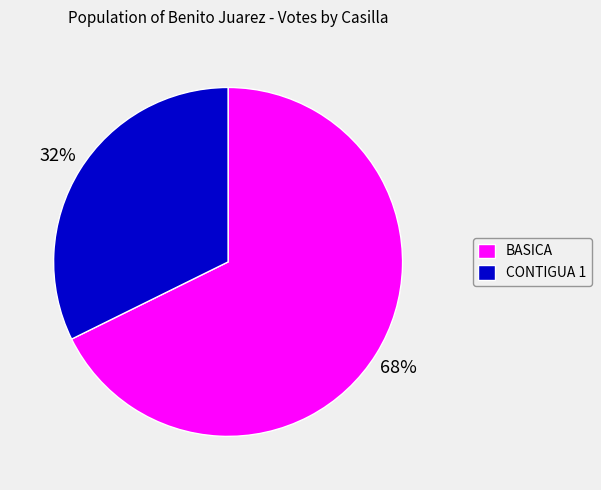

True or false: BASICA accounts for 74% of the total.

False